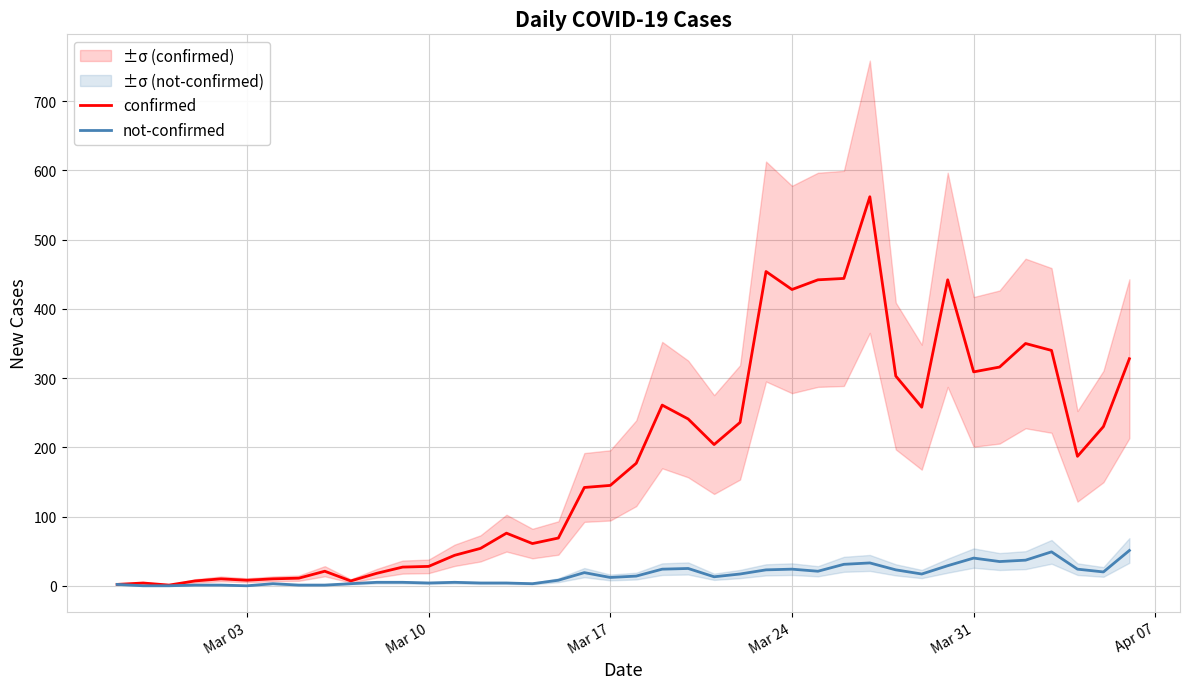

How many interior local valleys does the not-confirmed series have?

9